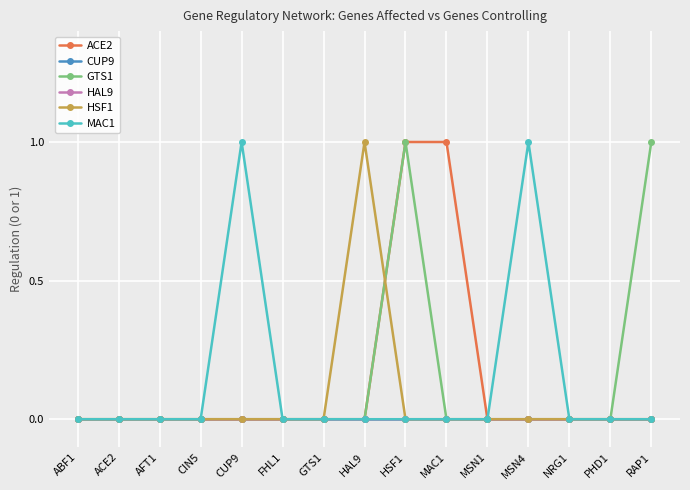

Reading left to right, what are all the values shown in this chart?

ACE2: ABF1=0	ACE2=0	AFT1=0	CIN5=0	CUP9=0	FHL1=0	GTS1=0	HAL9=0	HSF1=1	MAC1=1	MSN1=0	MSN4=0	NRG1=0	PHD1=0	RAP1=0
CUP9: ABF1=0	ACE2=0	AFT1=0	CIN5=0	CUP9=0	FHL1=0	GTS1=0	HAL9=0	HSF1=0	MAC1=0	MSN1=0	MSN4=0	NRG1=0	PHD1=0	RAP1=0
GTS1: ABF1=0	ACE2=0	AFT1=0	CIN5=0	CUP9=0	FHL1=0	GTS1=0	HAL9=0	HSF1=1	MAC1=0	MSN1=0	MSN4=0	NRG1=0	PHD1=0	RAP1=1
HAL9: ABF1=0	ACE2=0	AFT1=0	CIN5=0	CUP9=0	FHL1=0	GTS1=0	HAL9=0	HSF1=0	MAC1=0	MSN1=0	MSN4=0	NRG1=0	PHD1=0	RAP1=0
HSF1: ABF1=0	ACE2=0	AFT1=0	CIN5=0	CUP9=0	FHL1=0	GTS1=0	HAL9=1	HSF1=0	MAC1=0	MSN1=0	MSN4=0	NRG1=0	PHD1=0	RAP1=0
MAC1: ABF1=0	ACE2=0	AFT1=0	CIN5=0	CUP9=1	FHL1=0	GTS1=0	HAL9=0	HSF1=0	MAC1=0	MSN1=0	MSN4=1	NRG1=0	PHD1=0	RAP1=0